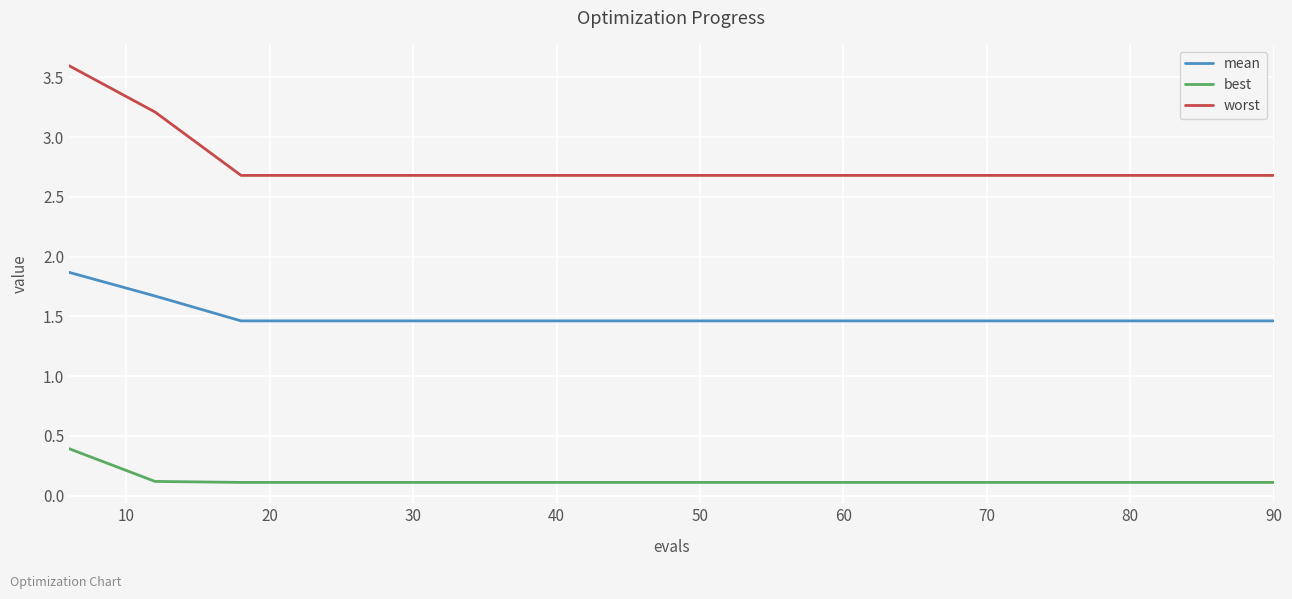

True or false: best and worst intersect in this chart.

False